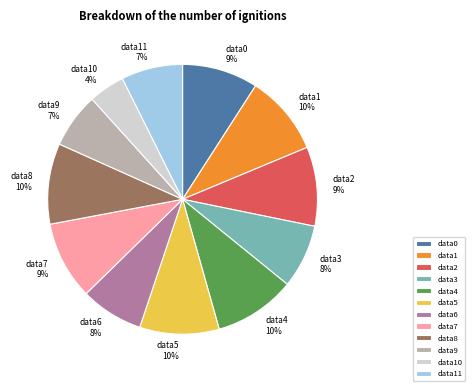

What is the smallest slice in the pie chart?

data10